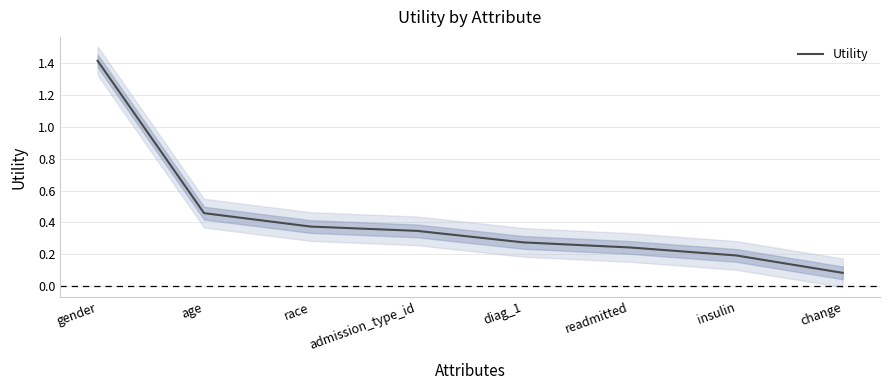

True or false: the data shows 0.4 at race.

True